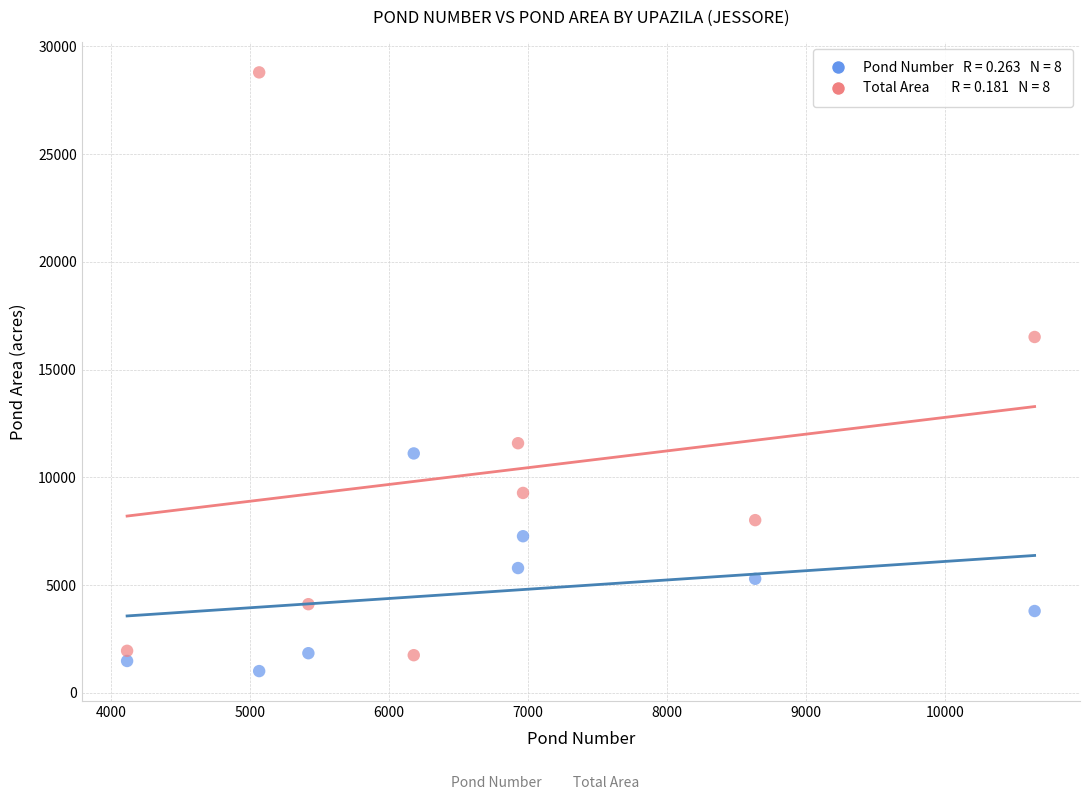

Across all data points, what is the range of Y values (max minus min)?

27776